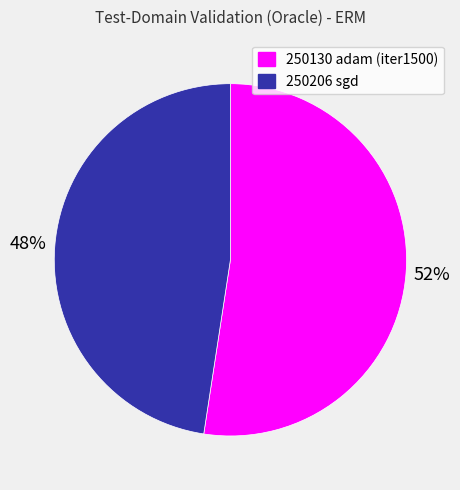

Does any single category account for the majority?

Yes